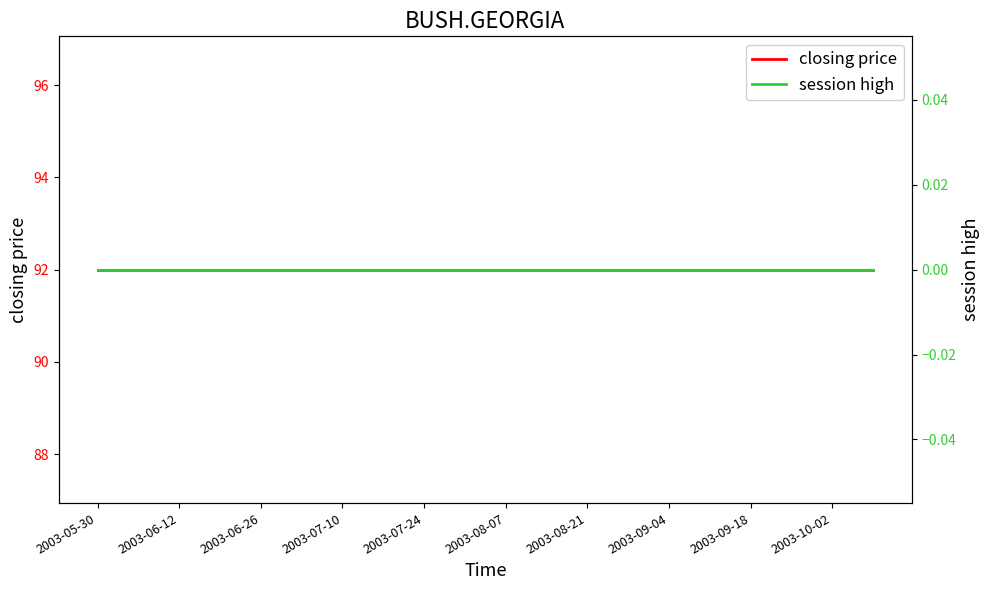

Does the chart have visible grid lines?

No